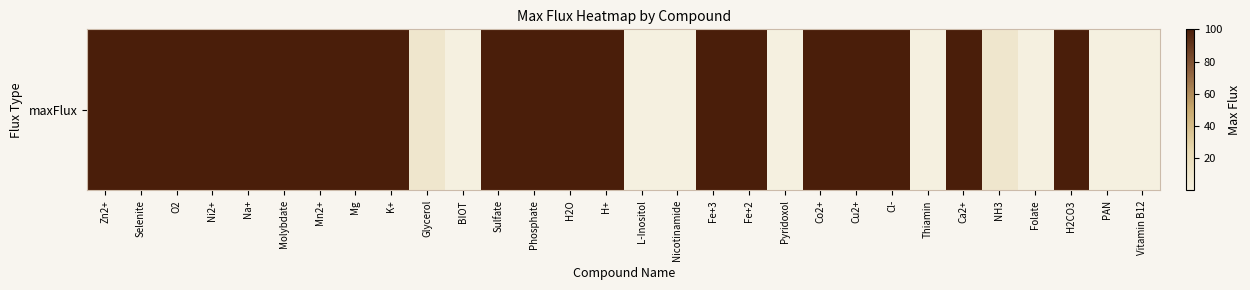

What is the minimum value shown in the chart?

0.1